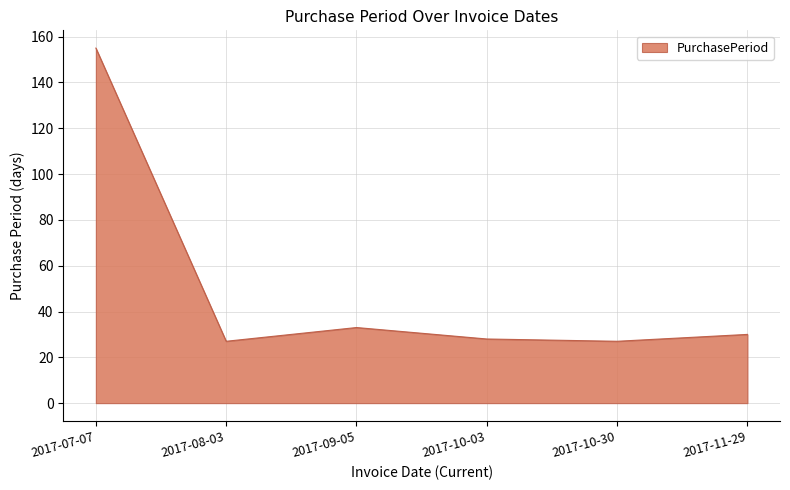

Read the value at 2017-11-29, to the nearest 10.

30